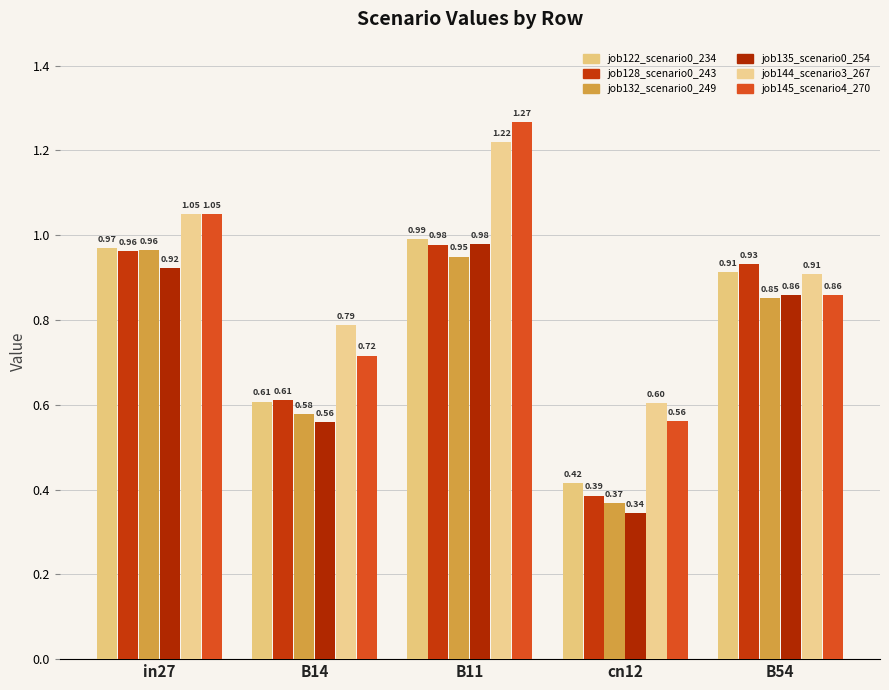

What is the difference between the second highest and second lowest values in the job122_scenario0_234 series?

0.4